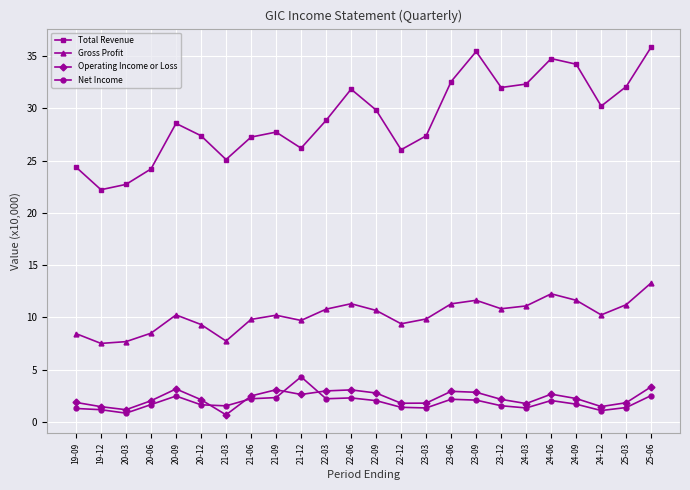

True or false: Total Revenue and Gross Profit cross at least once.

False